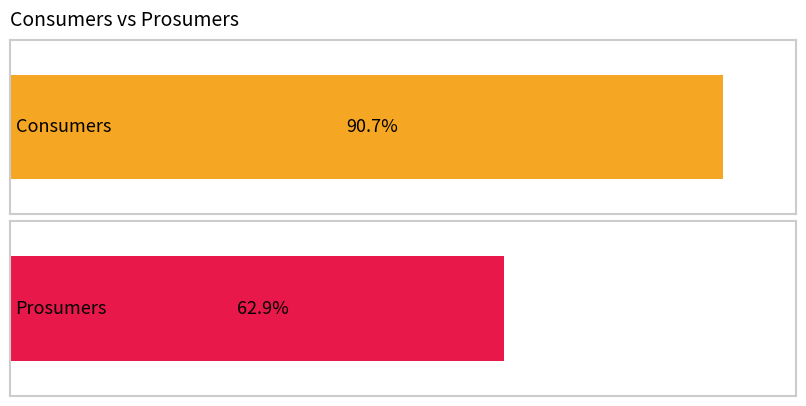

Is it true that Consumers equals 1089 at 3?

False